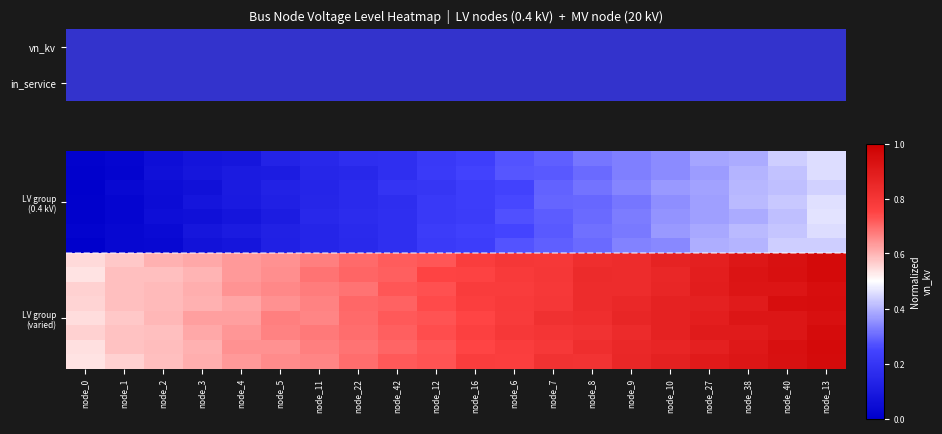

Which label corresponds to the largest value in the chart?

node_13